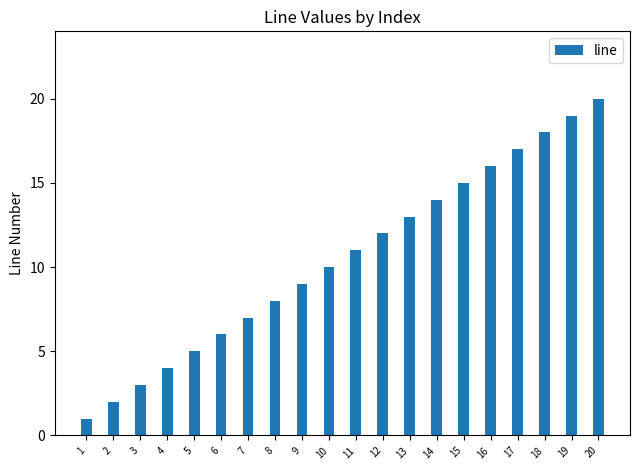

Is it true that the value at 9 is 16?

False